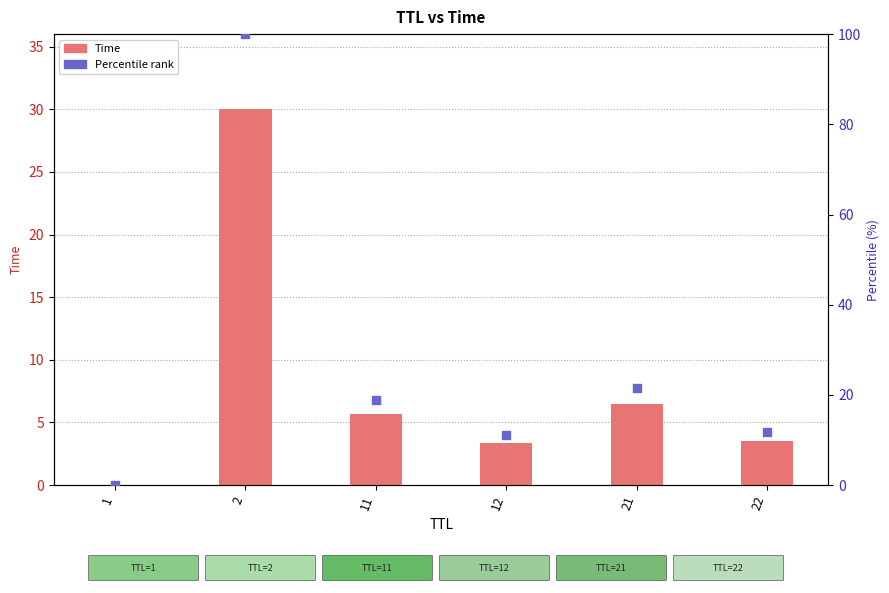

Which series contains the highest Y value?

Percentile rank